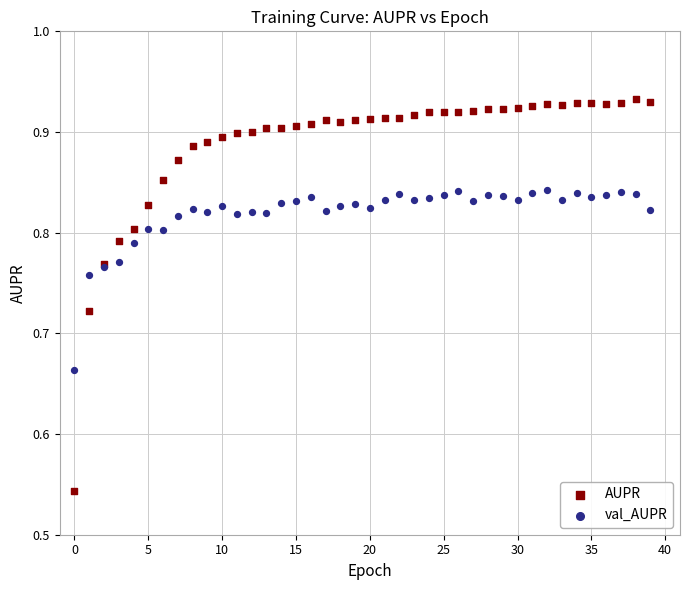

Which series contains the highest Y value?

AUPR